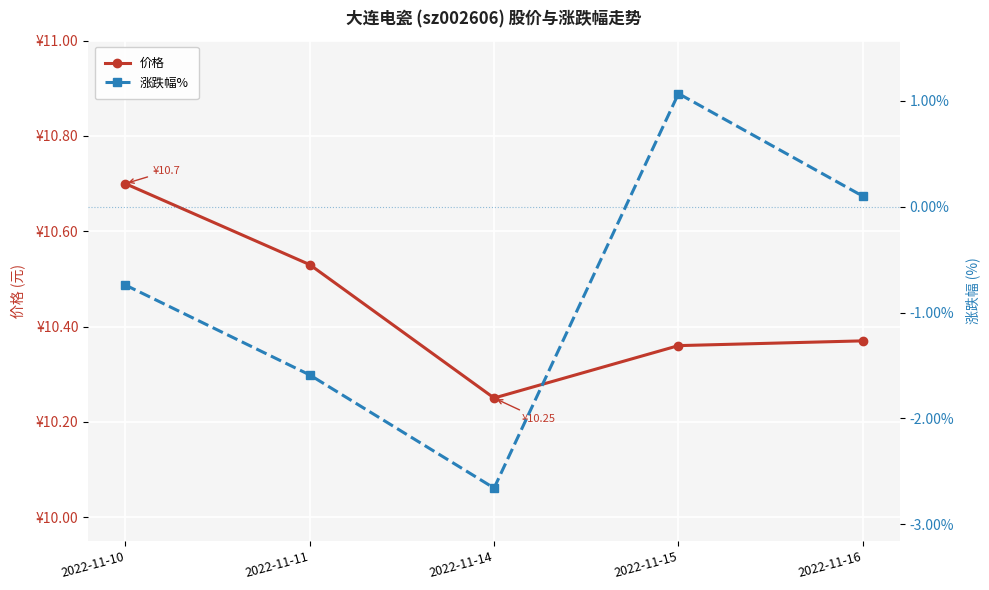

Reading left to right, transcribe all the data shown in this chart.

价格: 2022-11-10=10.7	2022-11-11=10.5	2022-11-14=10.2	2022-11-15=10.4	2022-11-16=10.4
涨跌幅%: 2022-11-10=-0.7	2022-11-11=-1.6	2022-11-14=-2.7	2022-11-15=1.1	2022-11-16=0.1